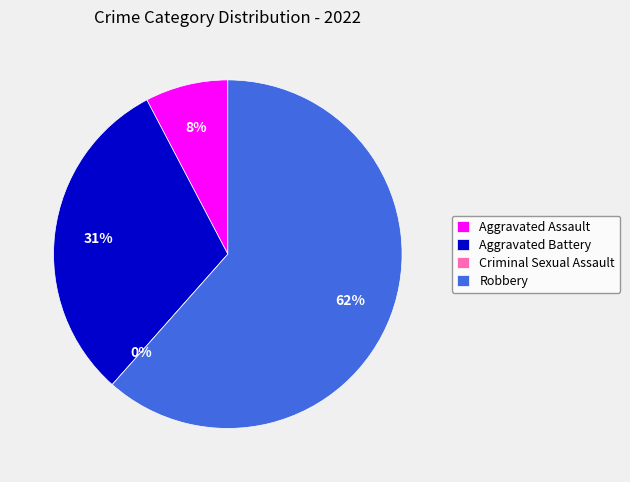

Is Robbery the majority of the pie?

Yes